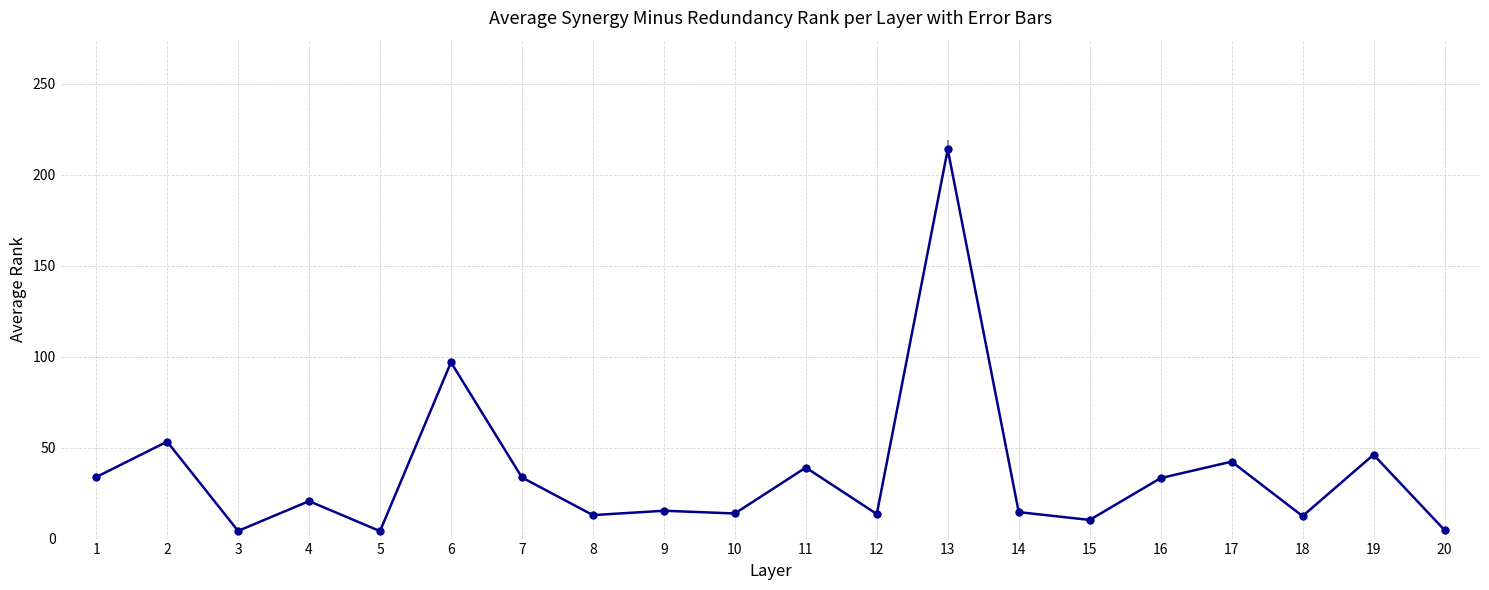

Count the number of data series in this chart.

1